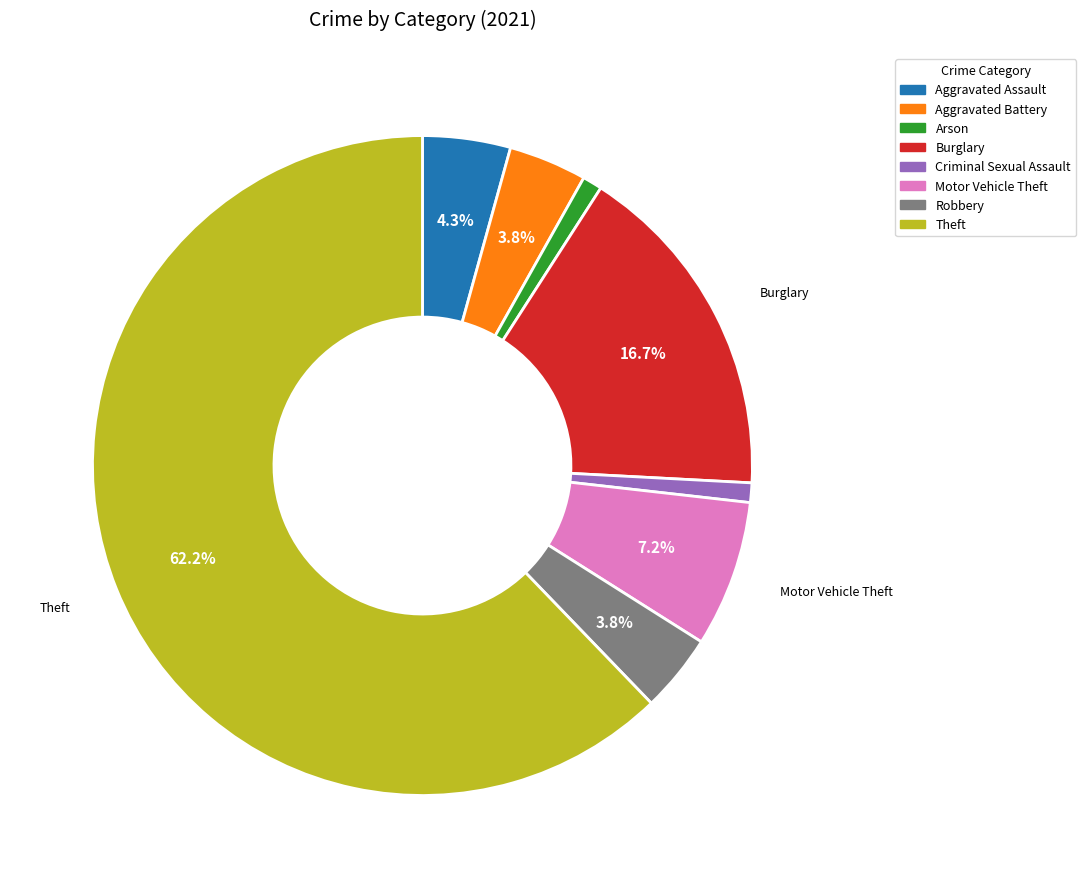

The Criminal Sexual Assault slice represents 1% of the pie. True or false?

True